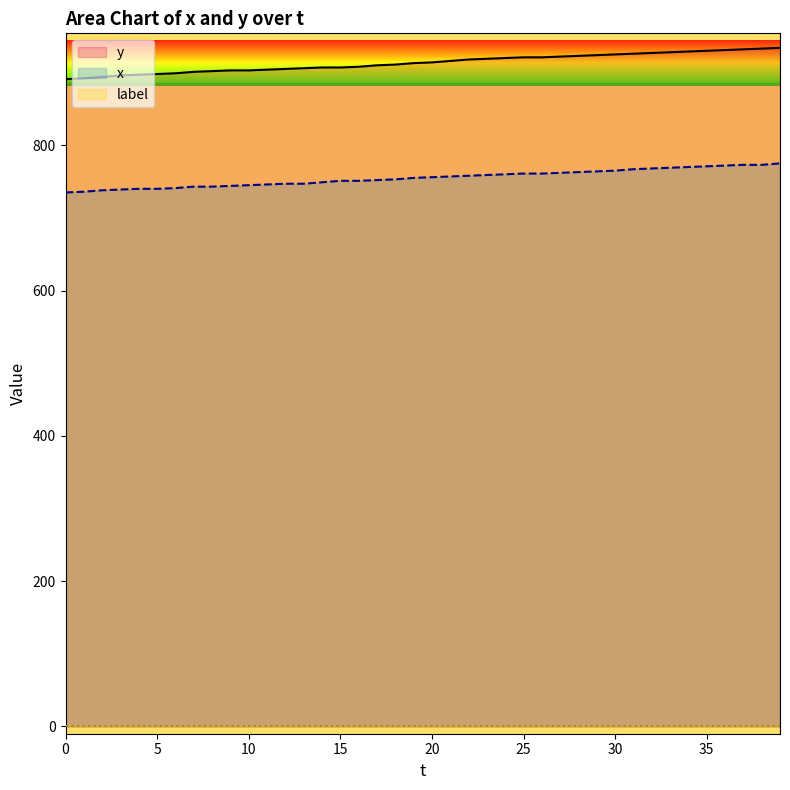

Reading left to right, list all the values displayed in this chart.

y: 891	892	894	896	897	898	899	901	902	903	903	904	905	906	907	907	908	910	911	913	914	916	918	919	920	921	921	922	923	924	925	926	927	928	929	930	931	932	933	934
x: 735	736	738	739	740	740	741	743	743	744	745	746	747	747	749	751	751	752	753	755	756	757	758	759	760	761	761	762	763	764	765	767	768	769	770	771	772	773	773	775